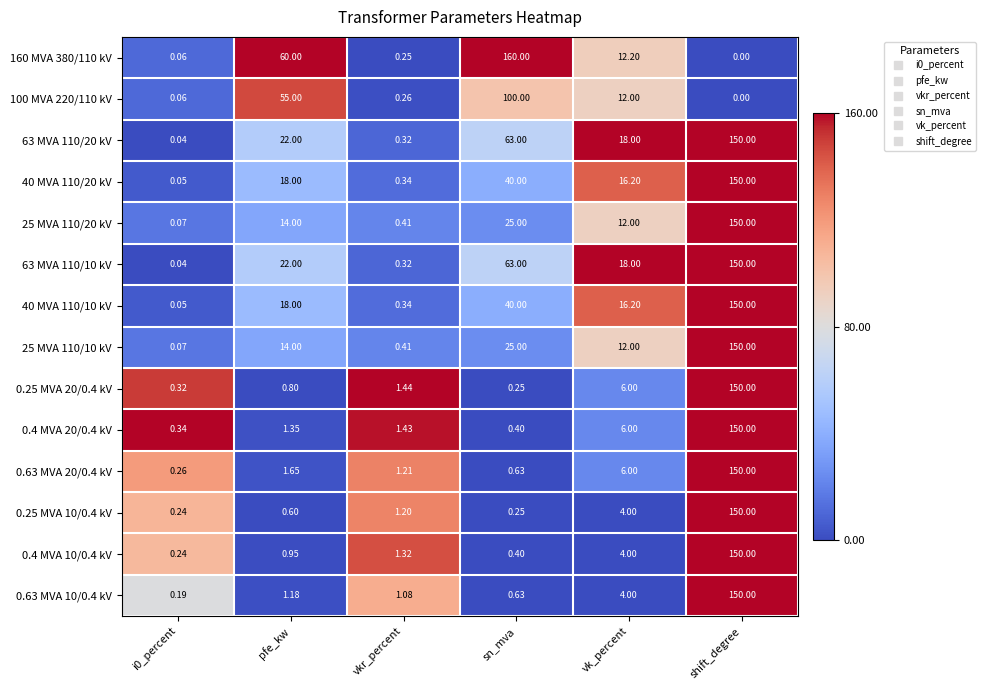

Where does the 100 MVA 220/110 kV series first go above 12?

pfe_kw